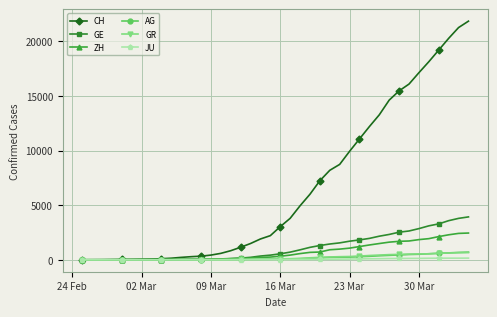

Which series has the widest spread of values?

CH